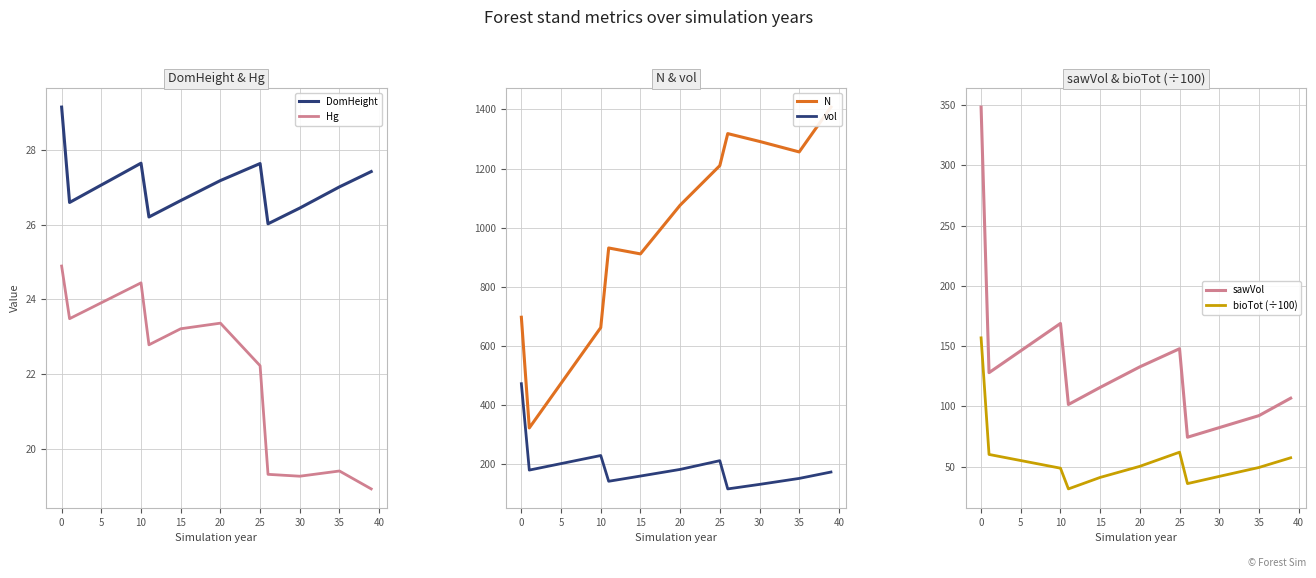

What is the label of the 27th point from the left?

26